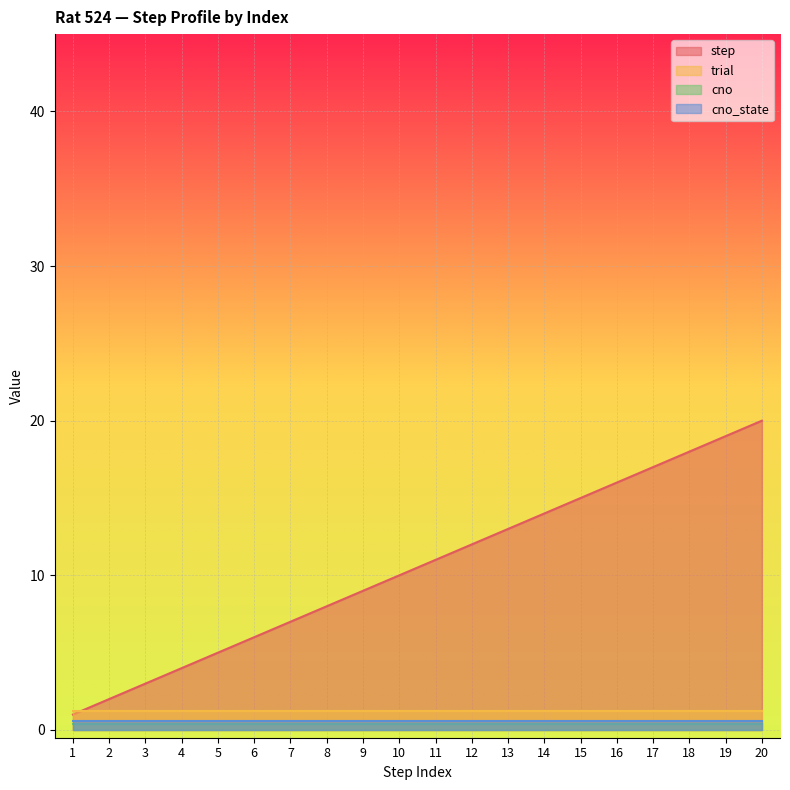

What is the sum of all trial values?

24.0